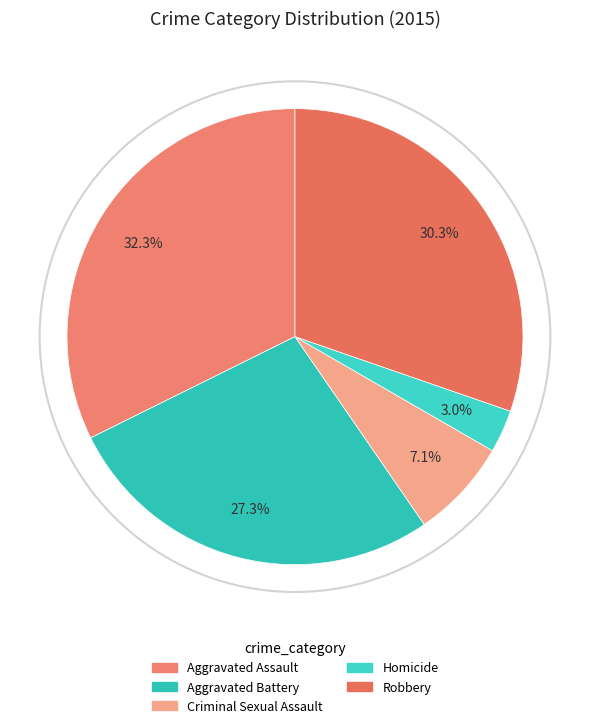

What is the change in value from Aggravated Assault to Aggravated Battery?

-5